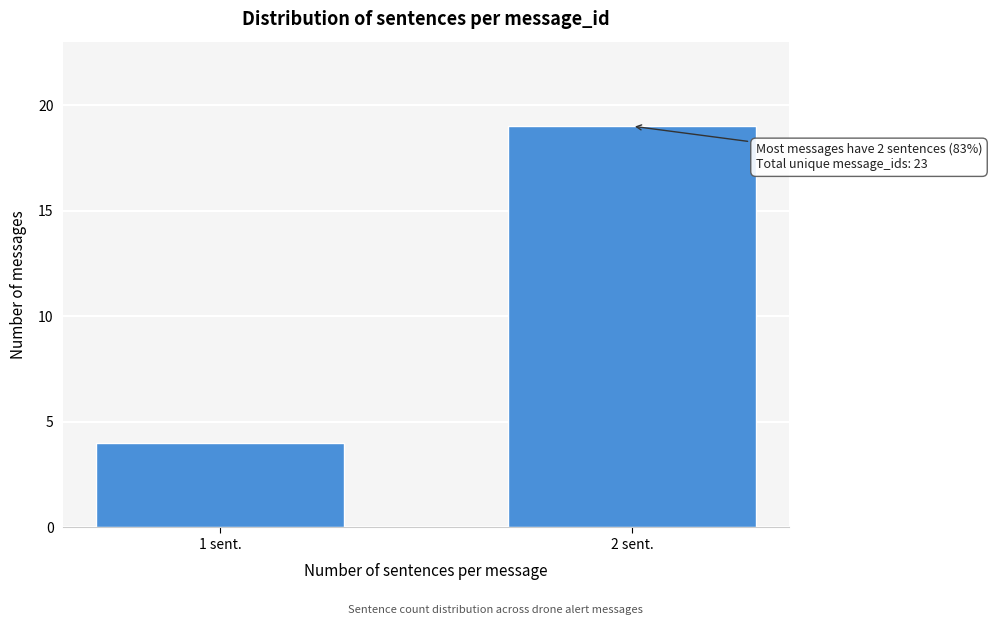

Reading right to left, list all the values displayed in this chart.

2 sent.=19	1 sent.=4